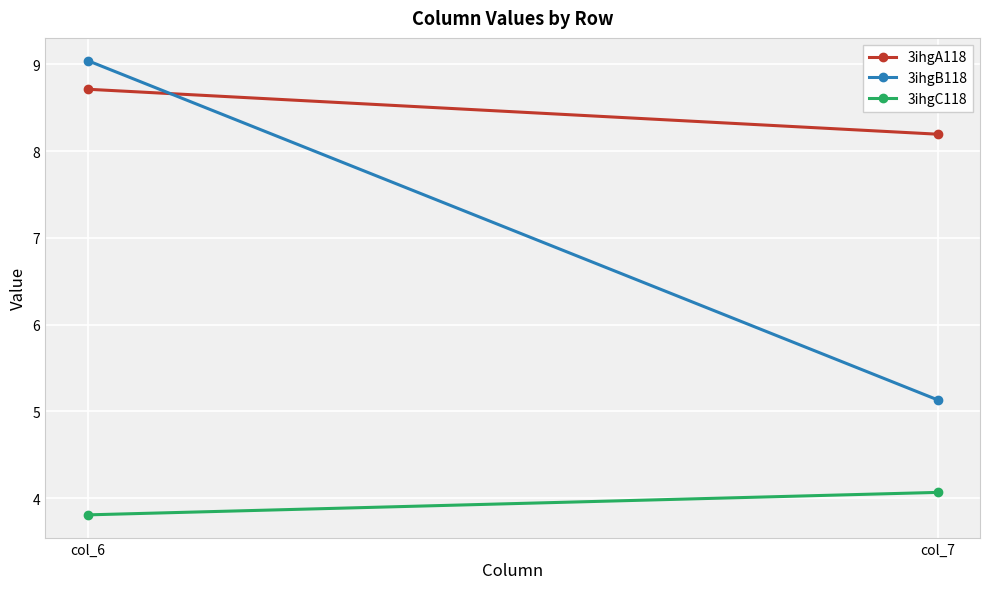

How many lines are shown in the chart?

3